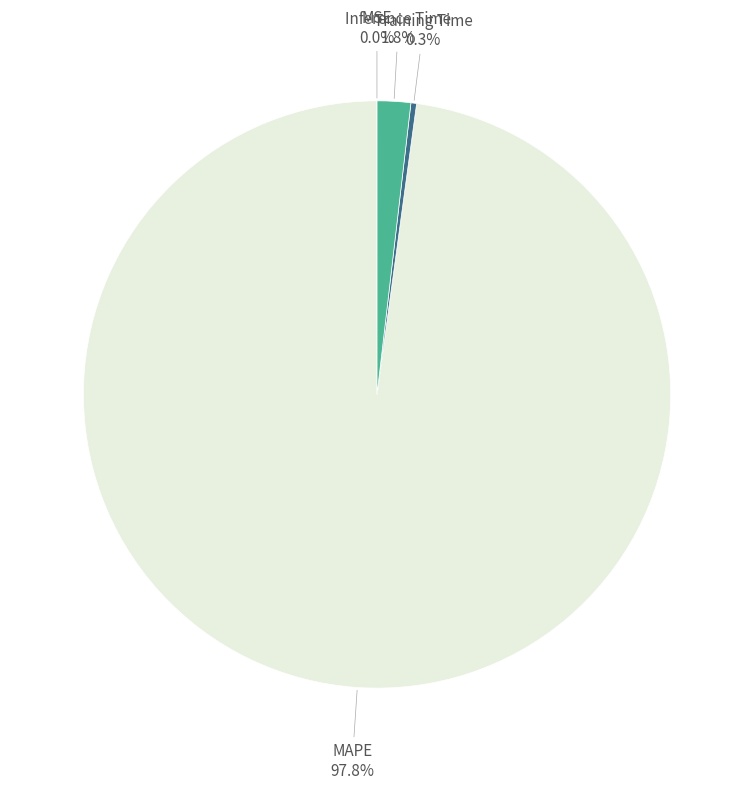

What is the largest slice in the pie chart?

MAPE